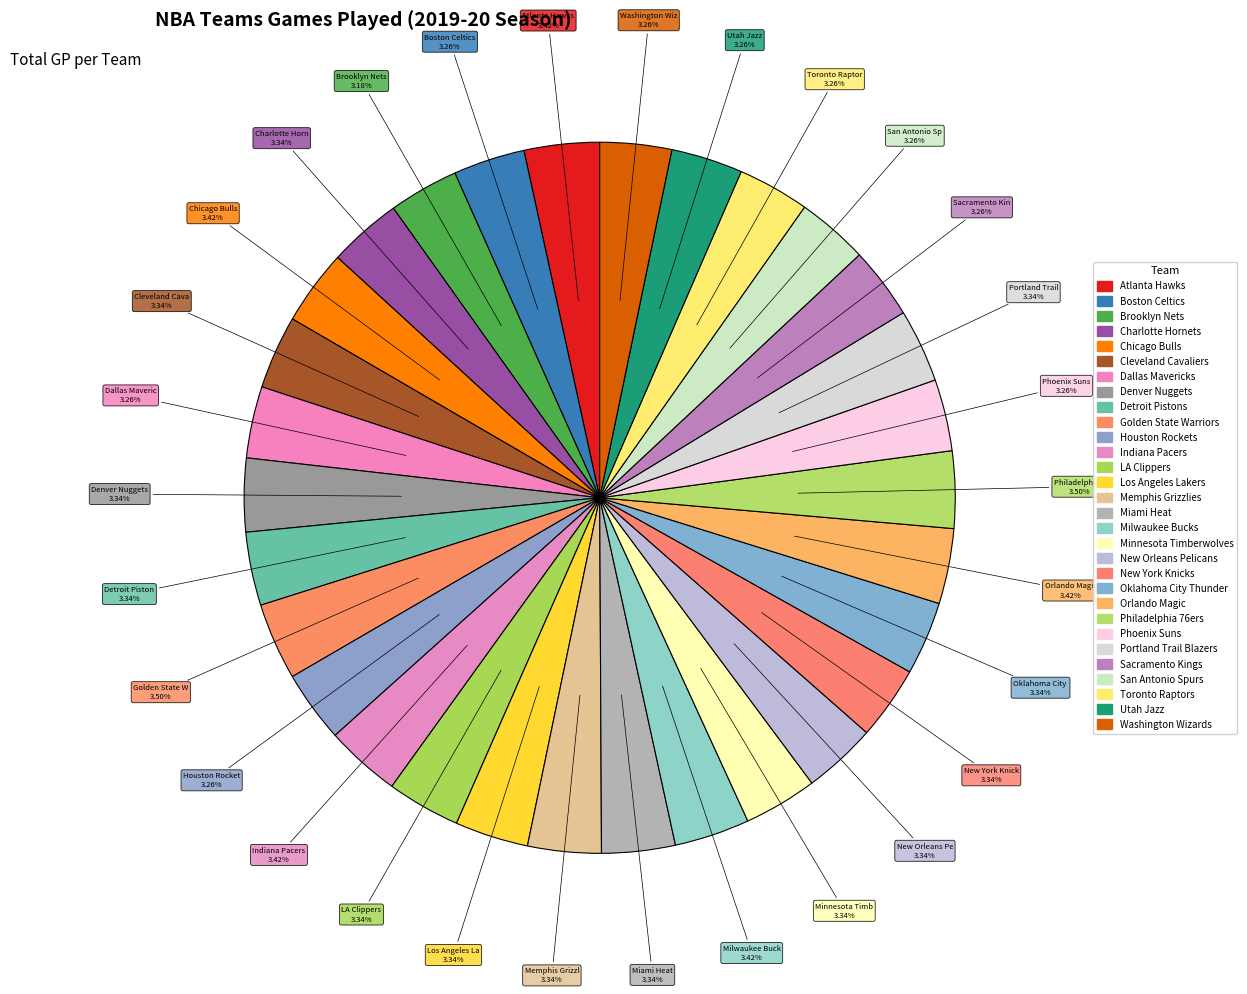

Do Sacramento Kings and Orlando Magic together represent more than half of the pie?

No